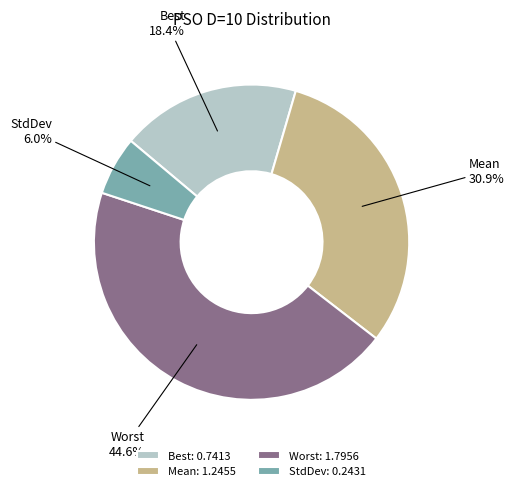

Count the number of slices in the pie.

4